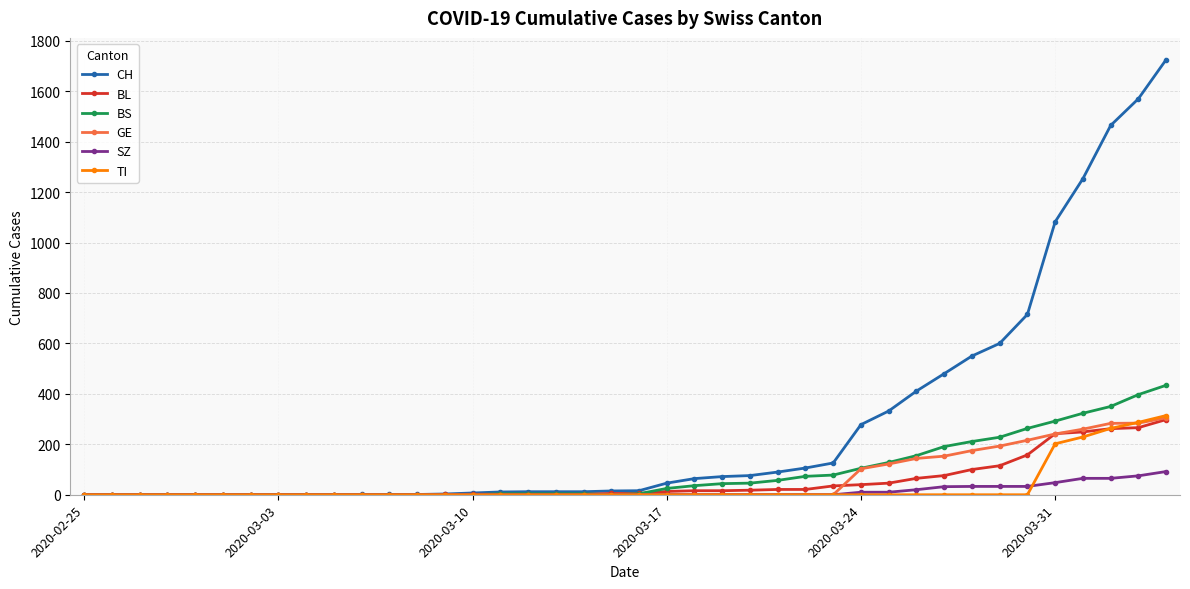

What is the maximum value shown in the chart?

1725